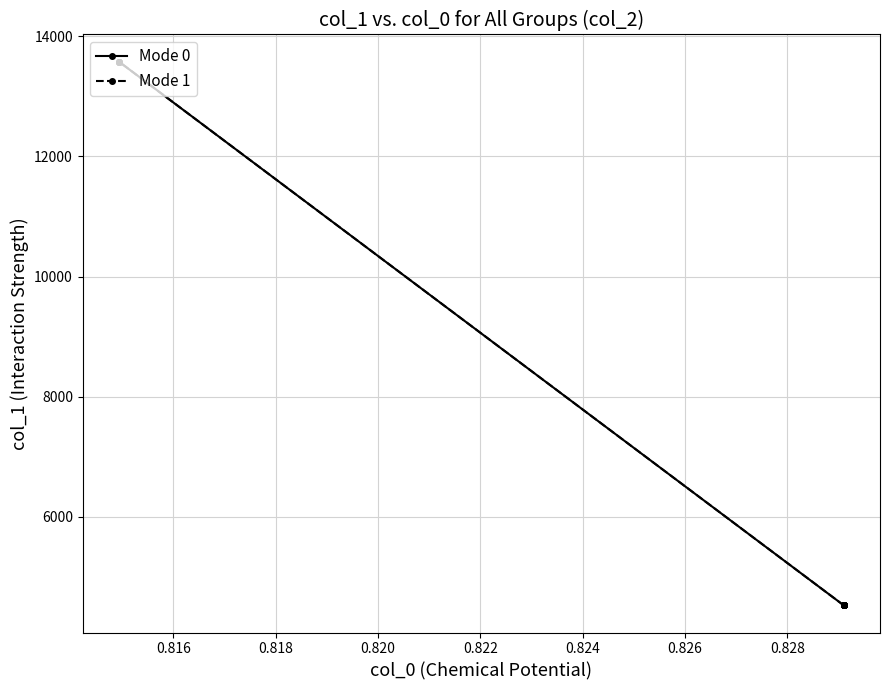

At which label does col_0 reach its minimum?

1